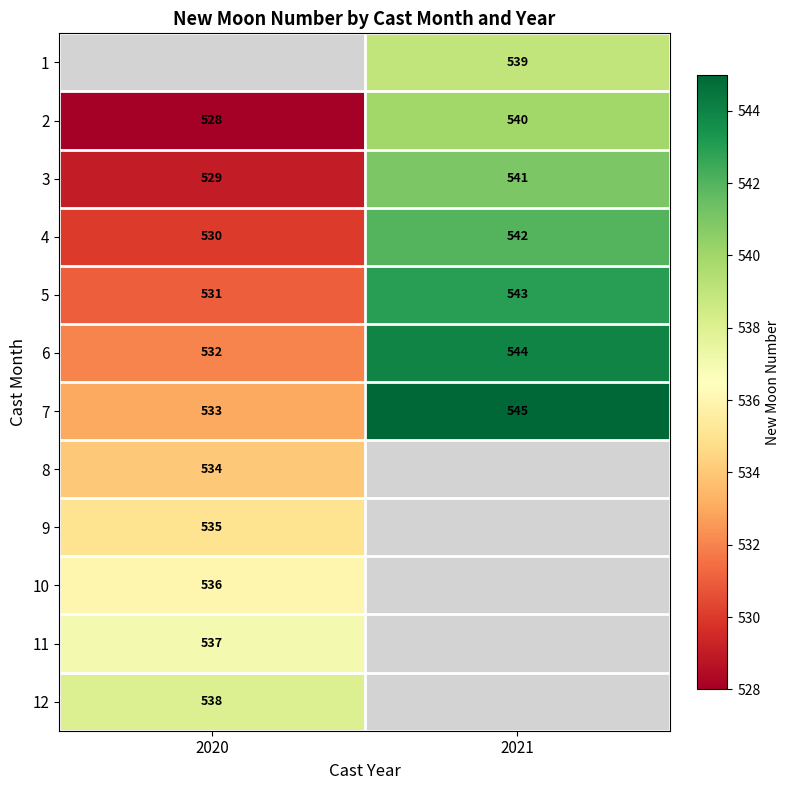

True or false: 7 has a value of 140.6 at 2020.

False